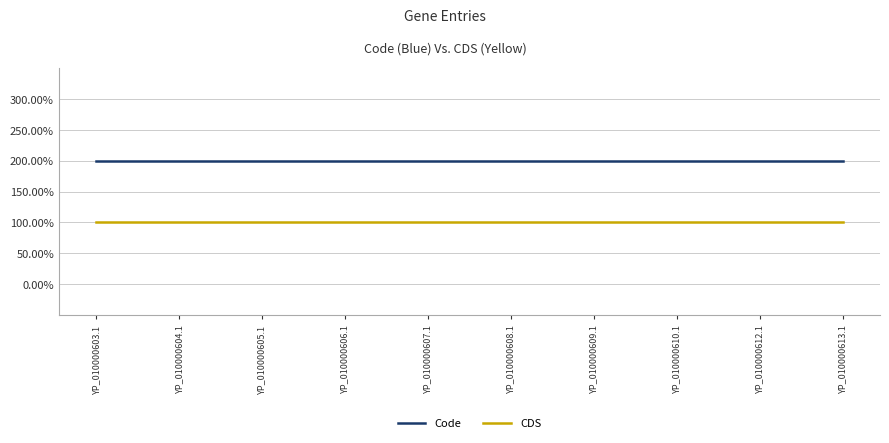

Does the chart display data point markers on the line(s)?

No